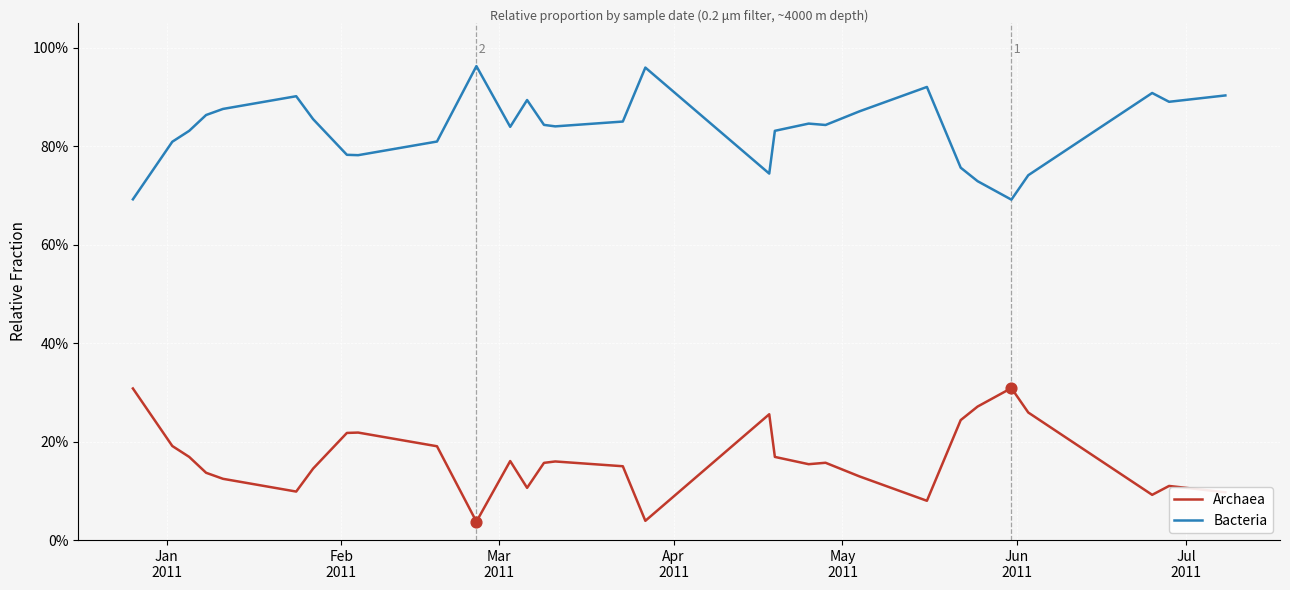

At how many categories does at least one series exceed 0?

30